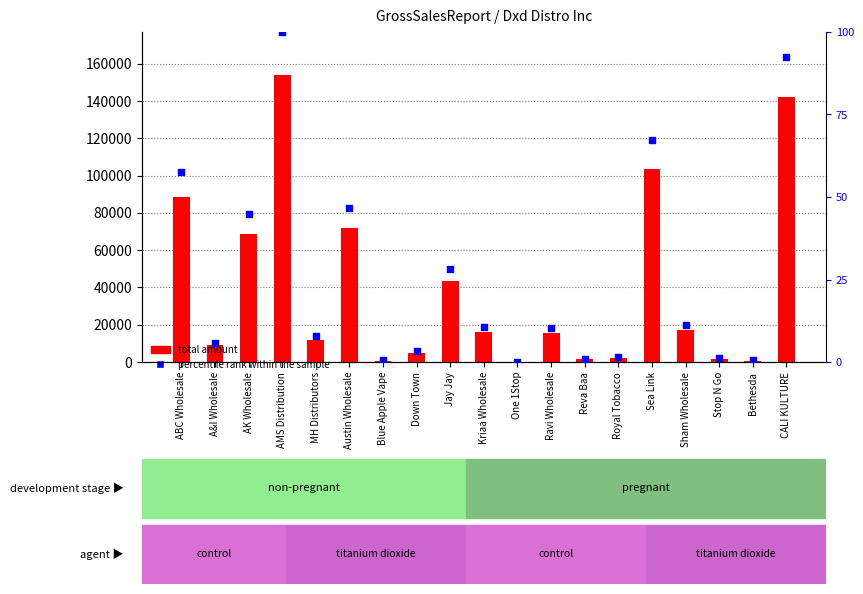

At which category is the sum across all series the highest?

AMS Distribution